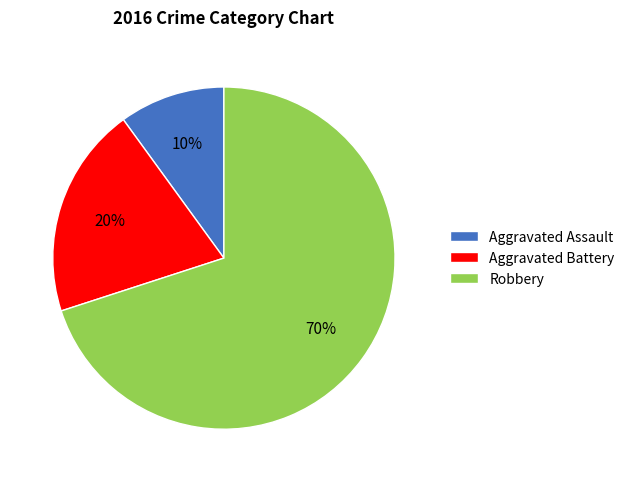

Which slice is the smallest?

Aggravated Assault